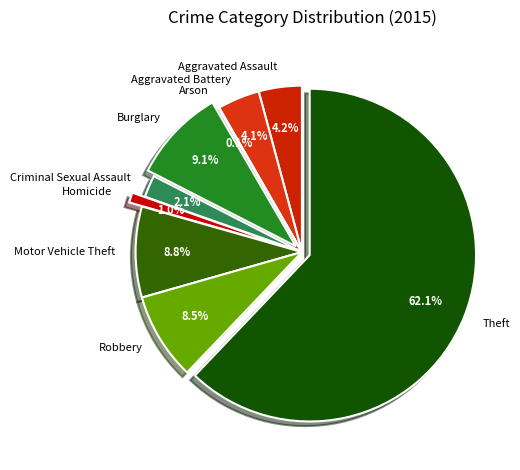

Which slice is the largest?

Theft